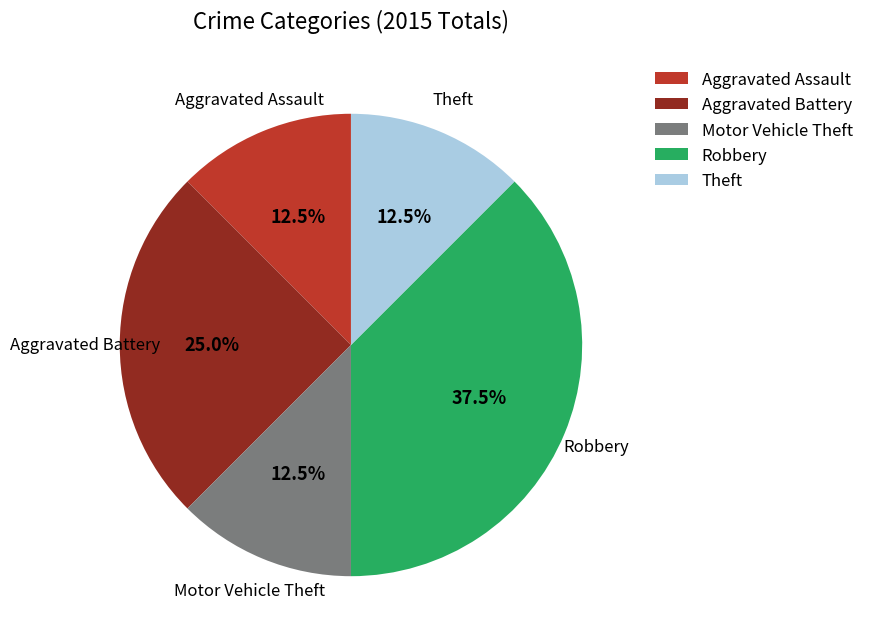

Which slice is the largest?

Robbery